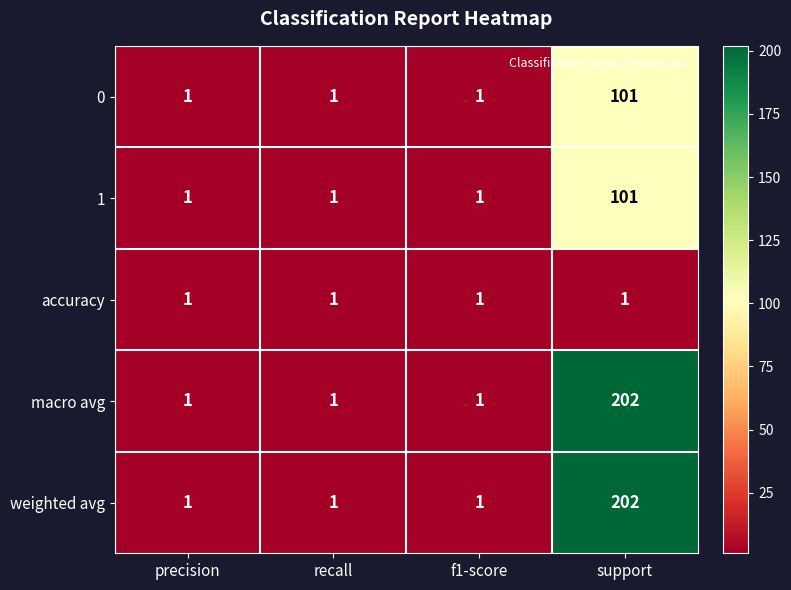

The value of weighted avg at recall is 1. True or false?

True